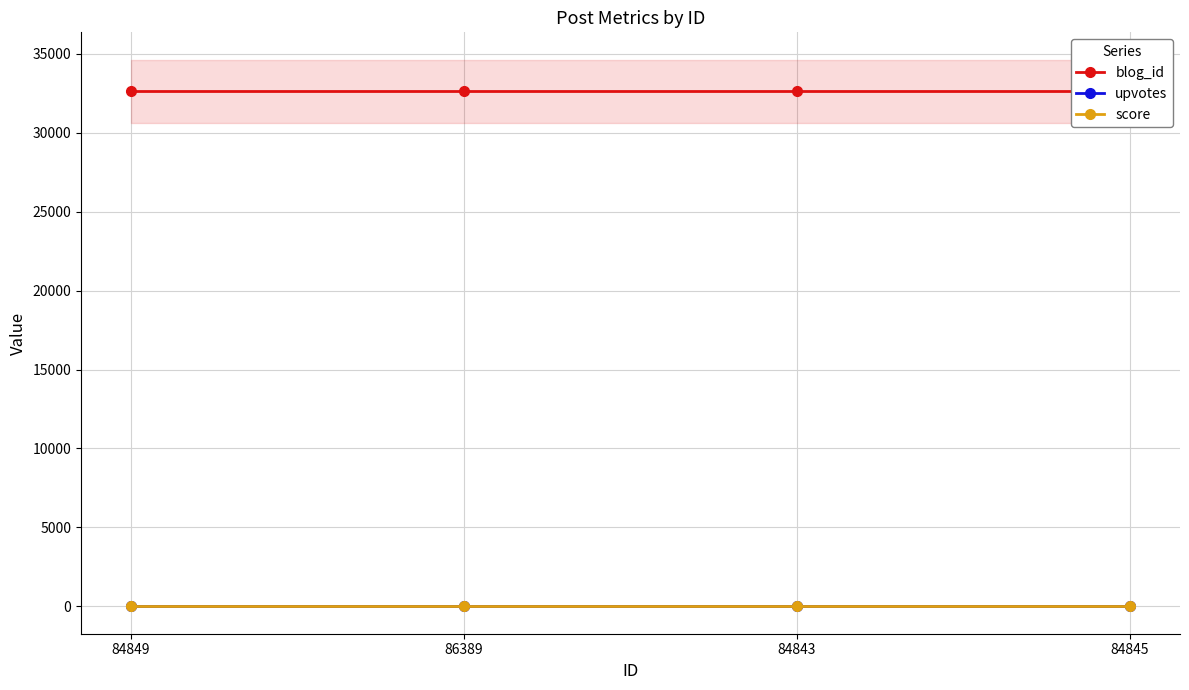

What is the label of the 3rd point from the right?

86389